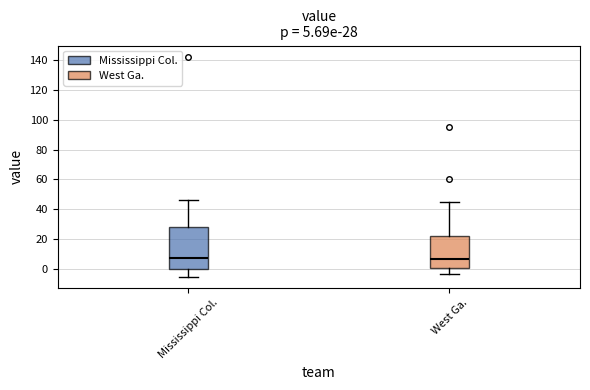

Comparing the boxes themselves (not the whiskers), which one is the tallest?

Mississippi Col.